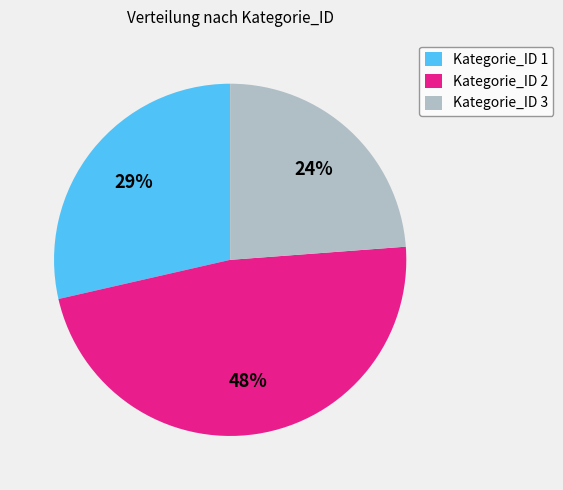

Count the number of slices in the pie.

3